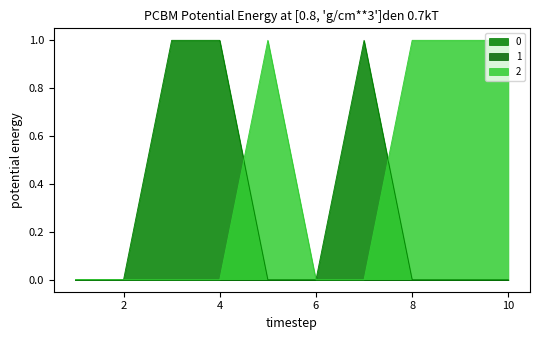

The 0 series shows 1 at 8. True or false?

False